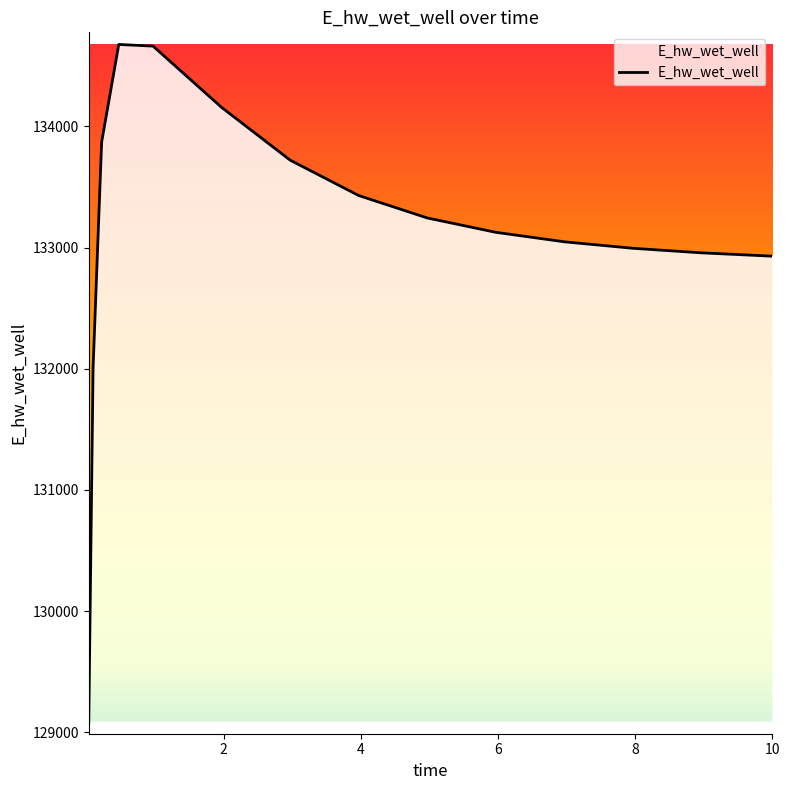

What is the maximum value shown in the chart?

134675.6